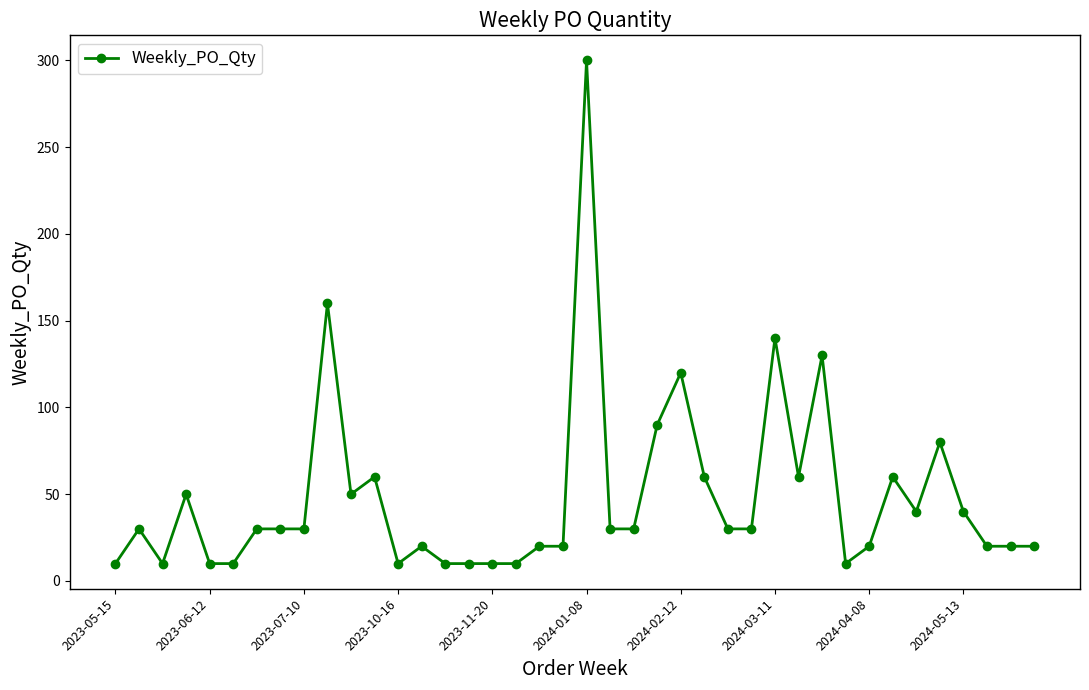

What is the smallest value displayed?

10